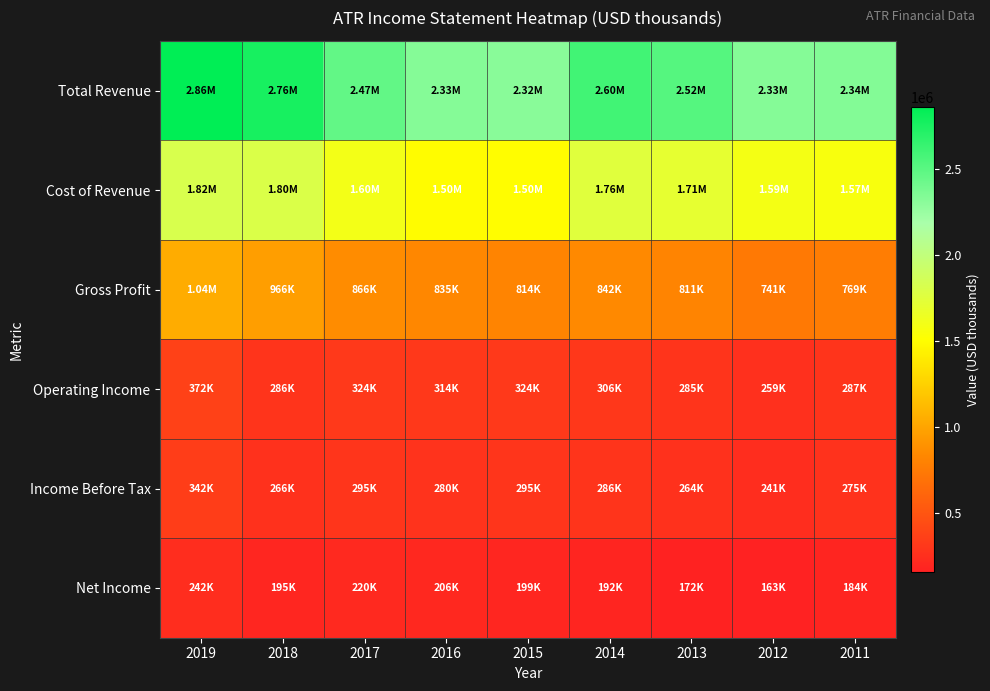

Which label corresponds to the largest value in the chart?

2019